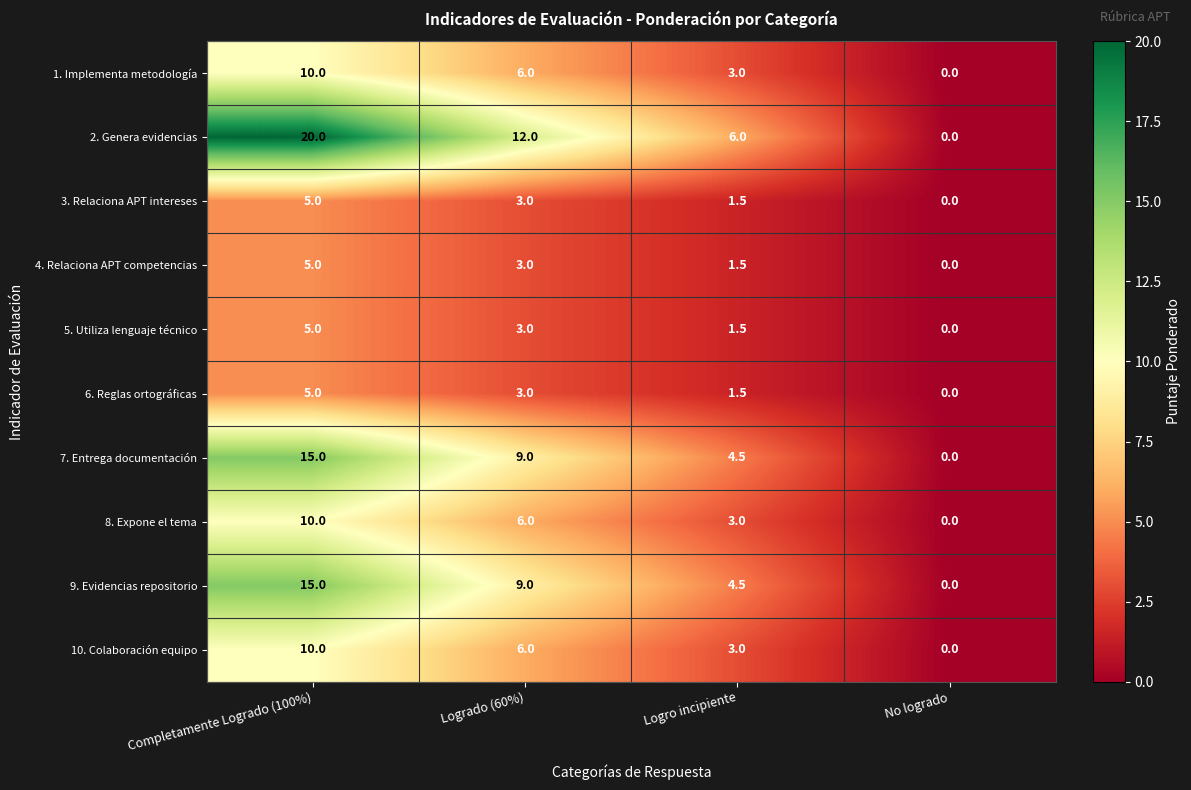

What is the total value across all series at Logrado (60%)?

60.0